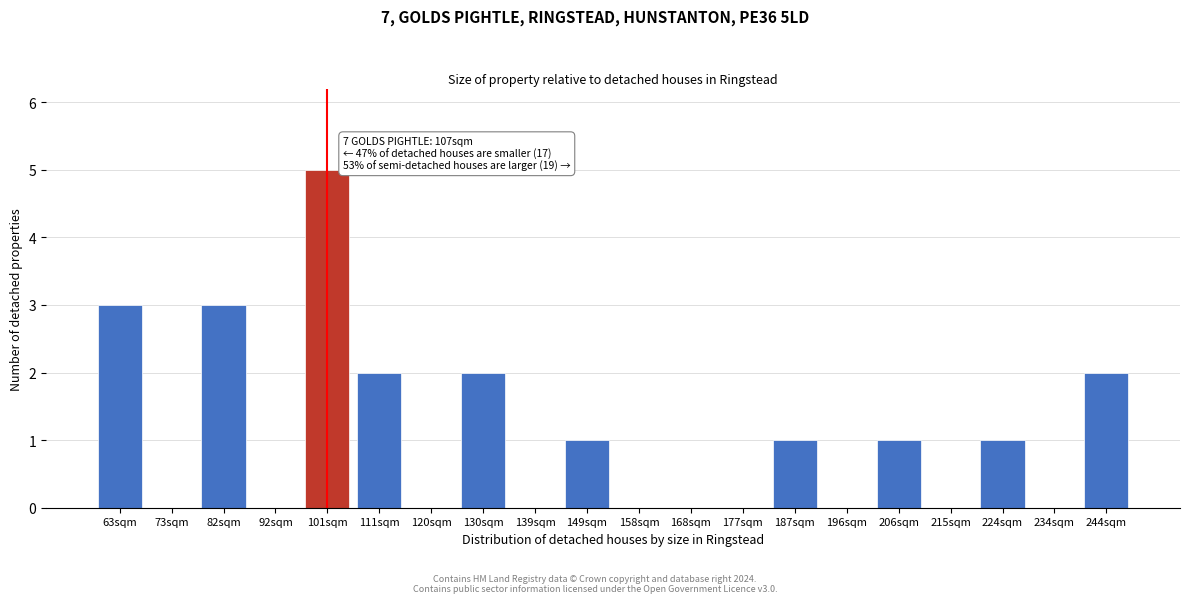

Reading left to right, extract all data points from this chart.

63sqm=3	73sqm=0	82sqm=3	92sqm=0	101sqm=5	111sqm=2	120sqm=0	130sqm=2	139sqm=0	149sqm=1	158sqm=0	168sqm=0	177sqm=0	187sqm=1	196sqm=0	206sqm=1	215sqm=0	224sqm=1	234sqm=0	244sqm=2